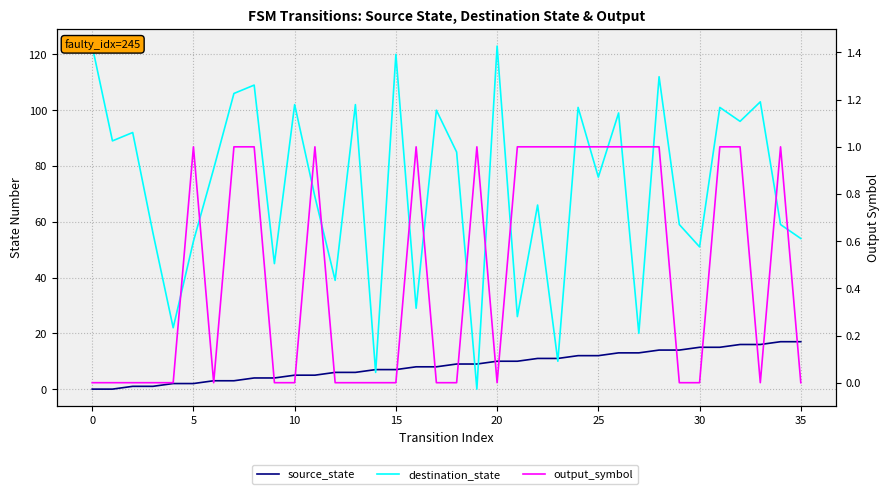

Which series changed the most between −5 and 14?

destination_state